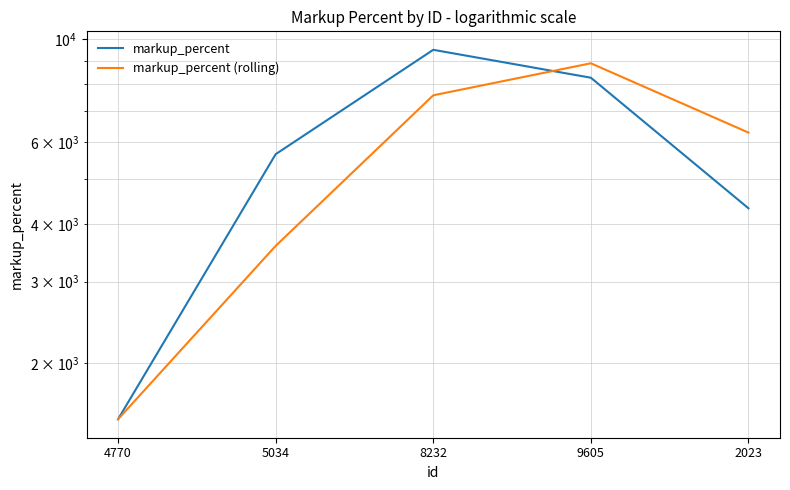

At which label does markup_percent (rolling) reach its minimum?

4770